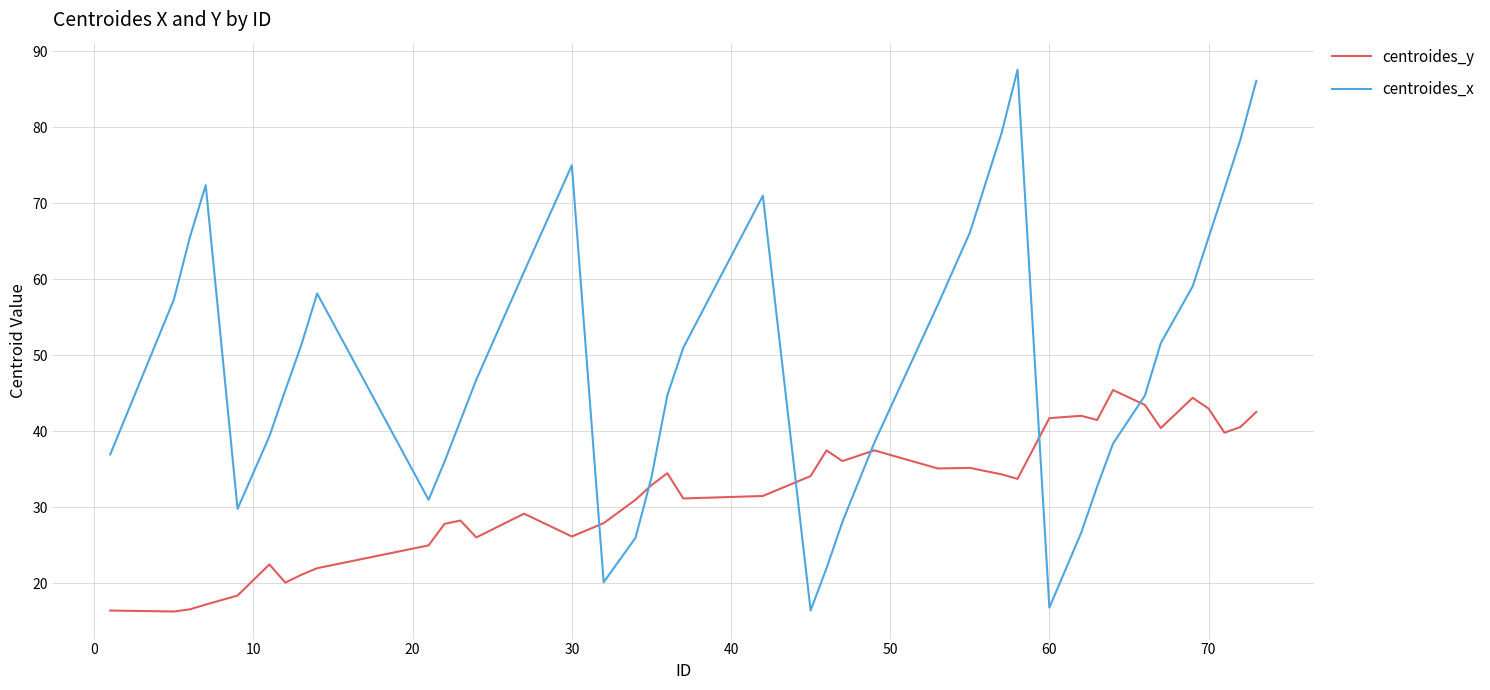

Which series has the largest total across all categories?

centroides_x